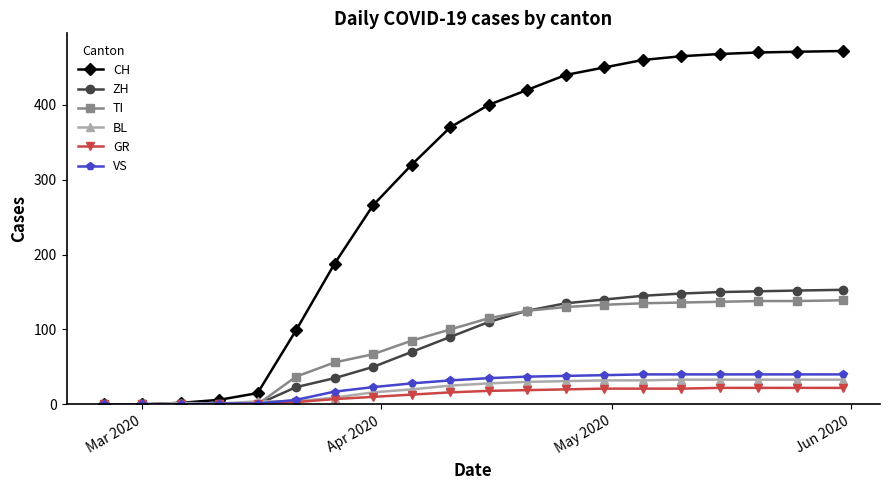

Which series has the largest range (max minus min)?

CH